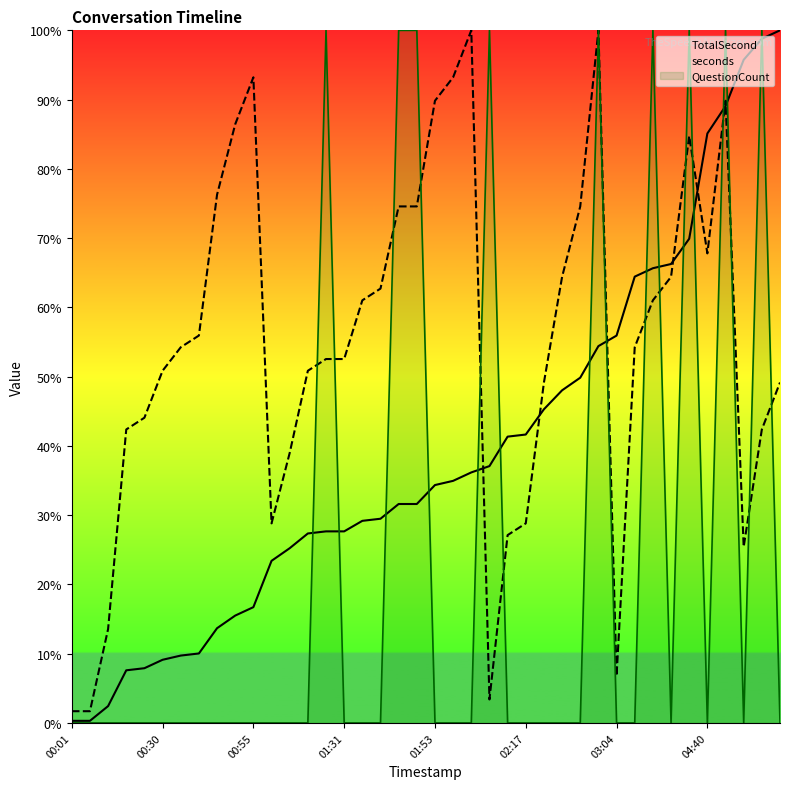

Which series has the largest total across all categories?

seconds